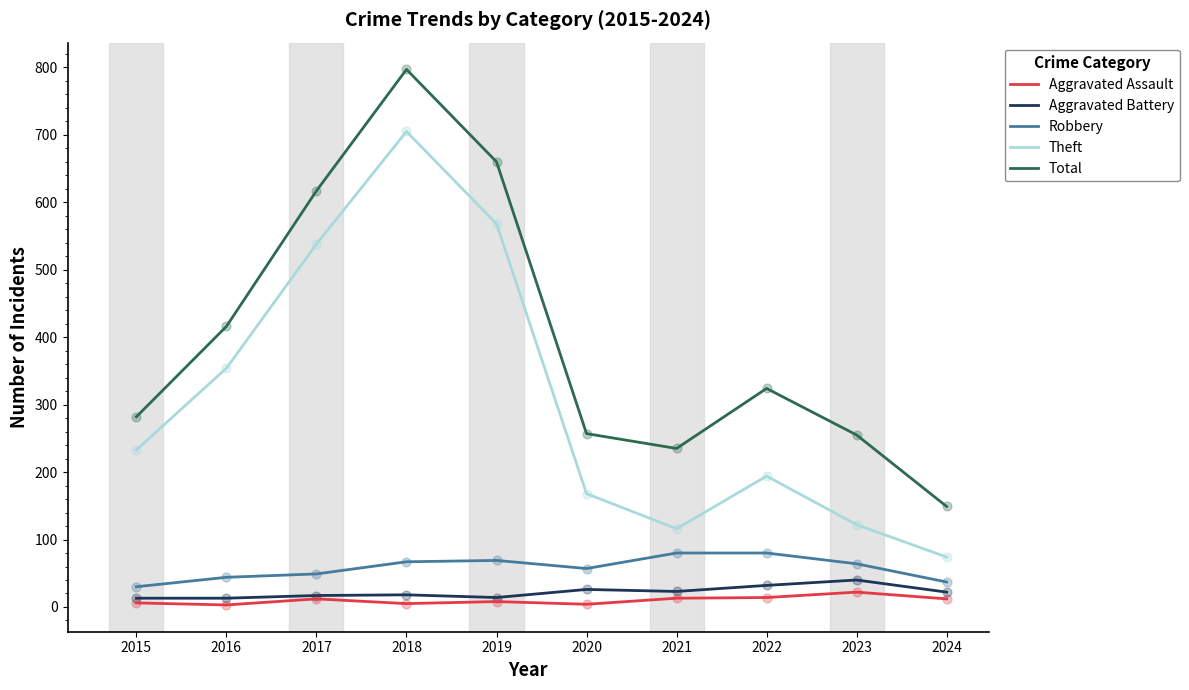

Is the value of Aggravated Battery at 2016 greater than the value of Theft at 2021?

No